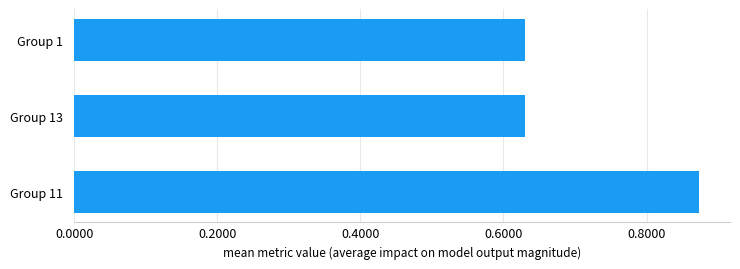

Count the values in the range 0 to 1.

3